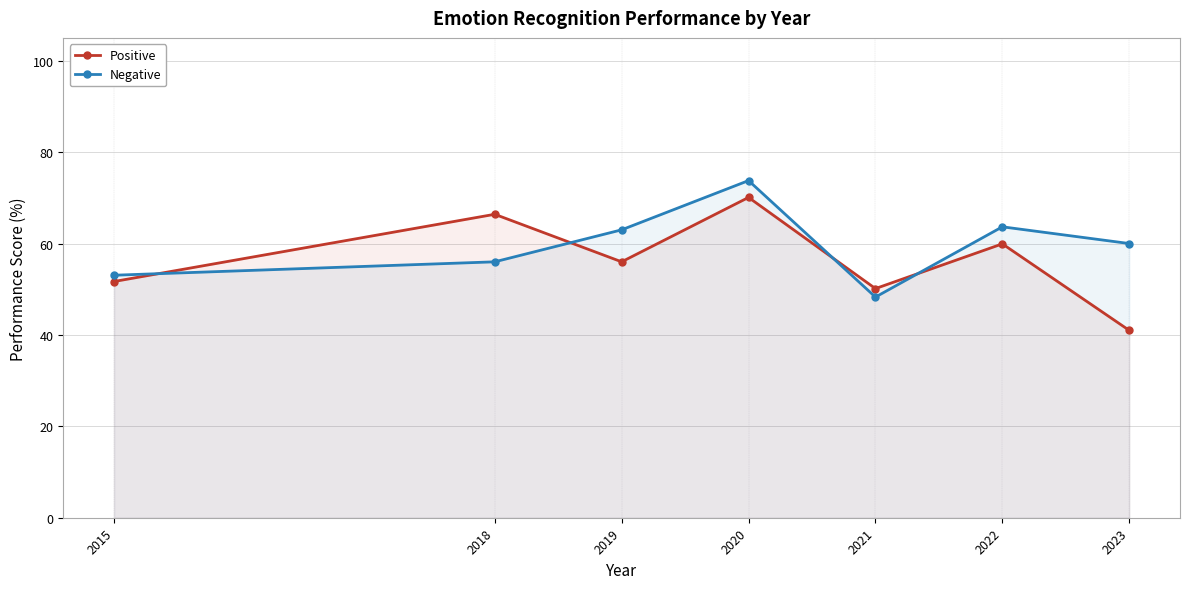

Is it true that Negative equals 73.8 at 2020?

True